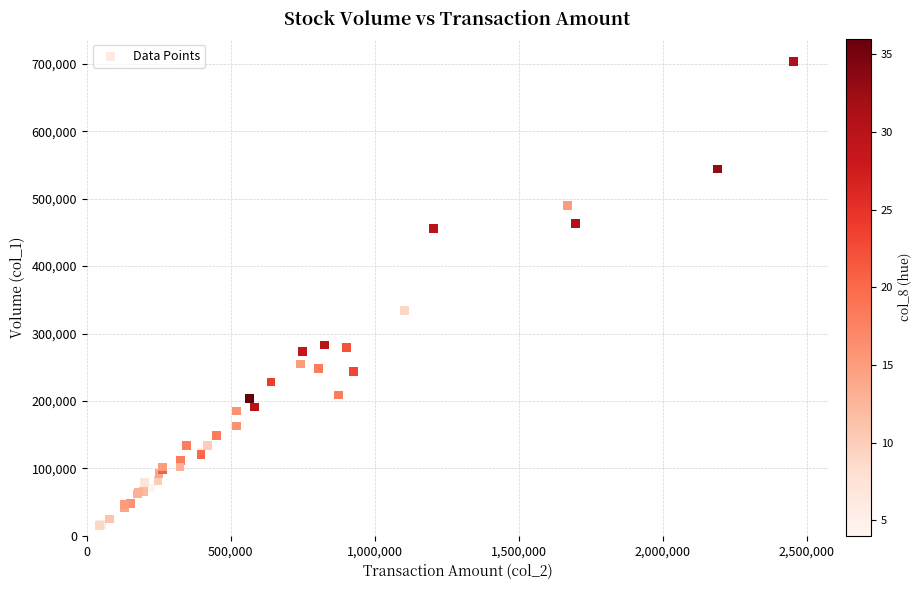

What Y value in the scatter plot is closest to 359000?

334000